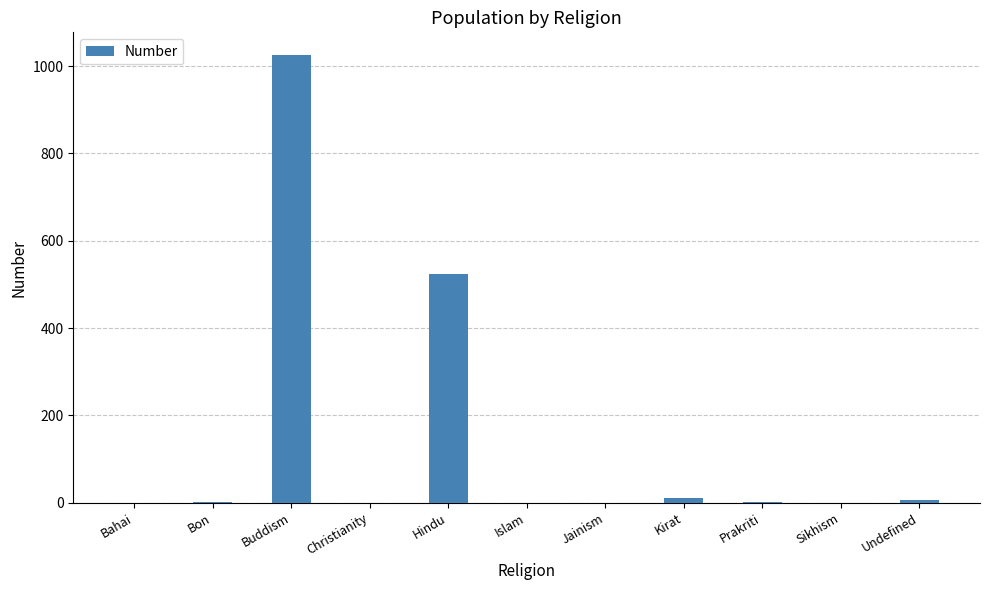

True or false: the data shows -463 at Bahai.

False